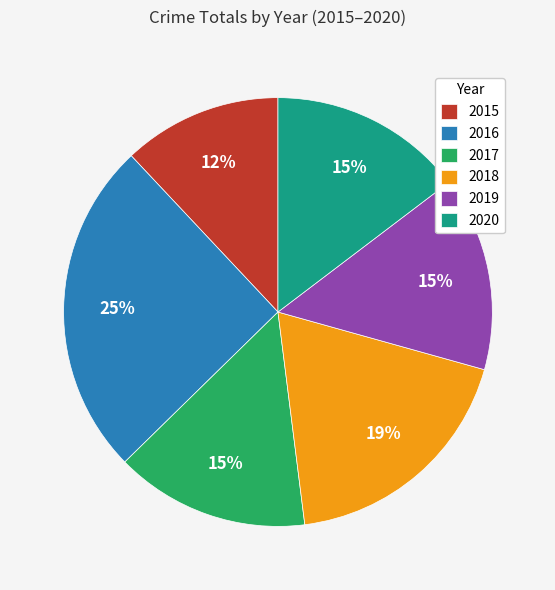

To the nearest percent, what portion does 2017 represent?

15%